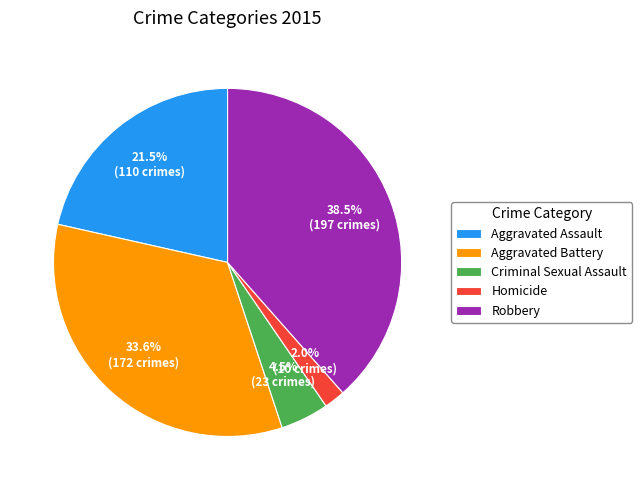

To the nearest percent, what portion does Aggravated Battery represent?

34%